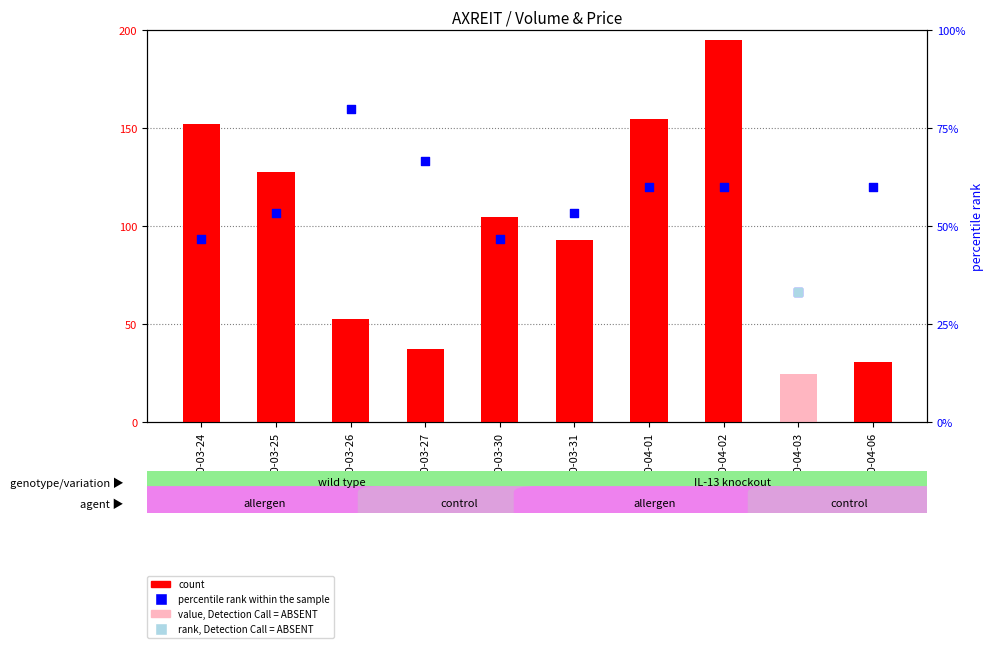

Is the value of percentile rank within the sample at 2020-04-06 greater than the value of count at 2020-04-02?

No